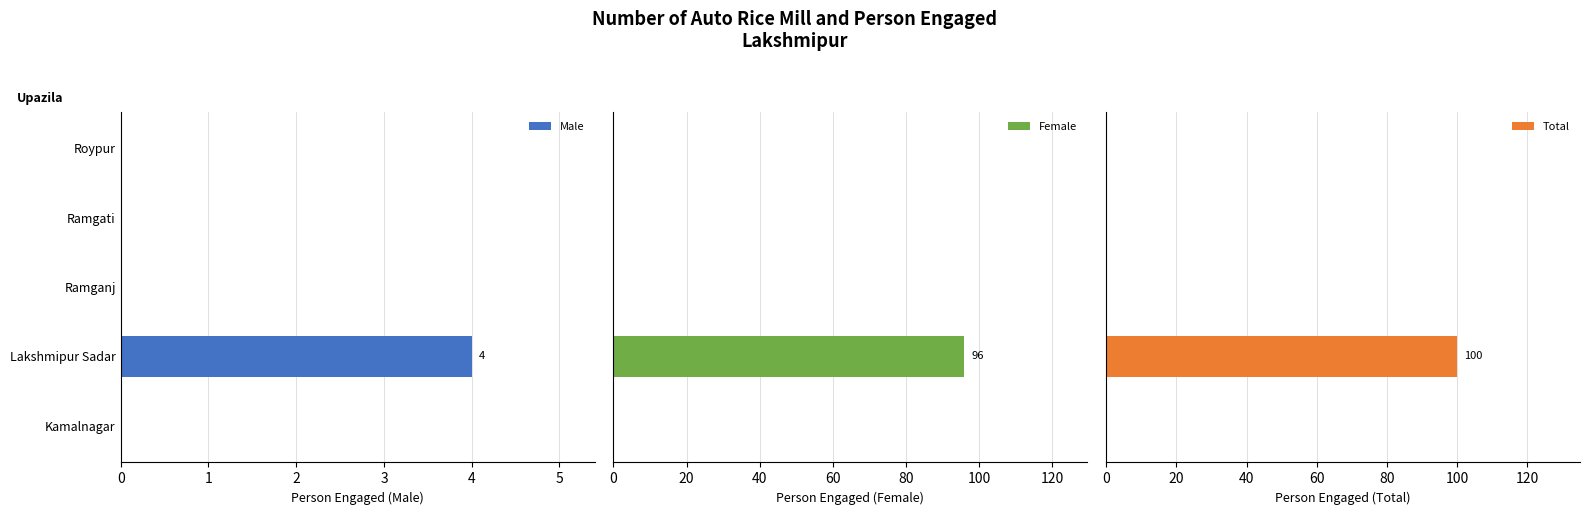

Is it true that Male equals 3 at Ramgati?

False